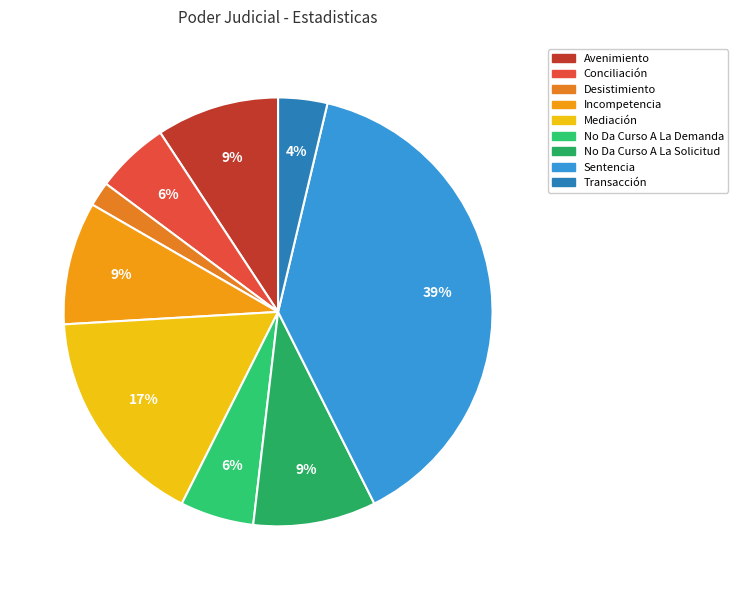

Do No Da Curso A La Demanda and Sentencia together represent more than half of the pie?

No